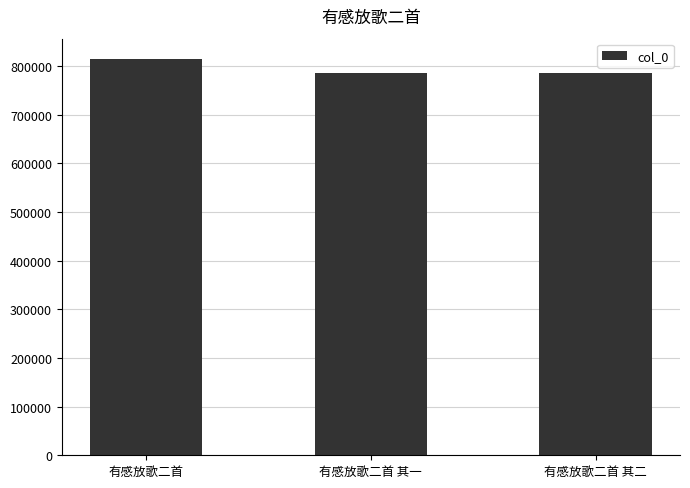

What is the minimum value shown in the chart?

786412